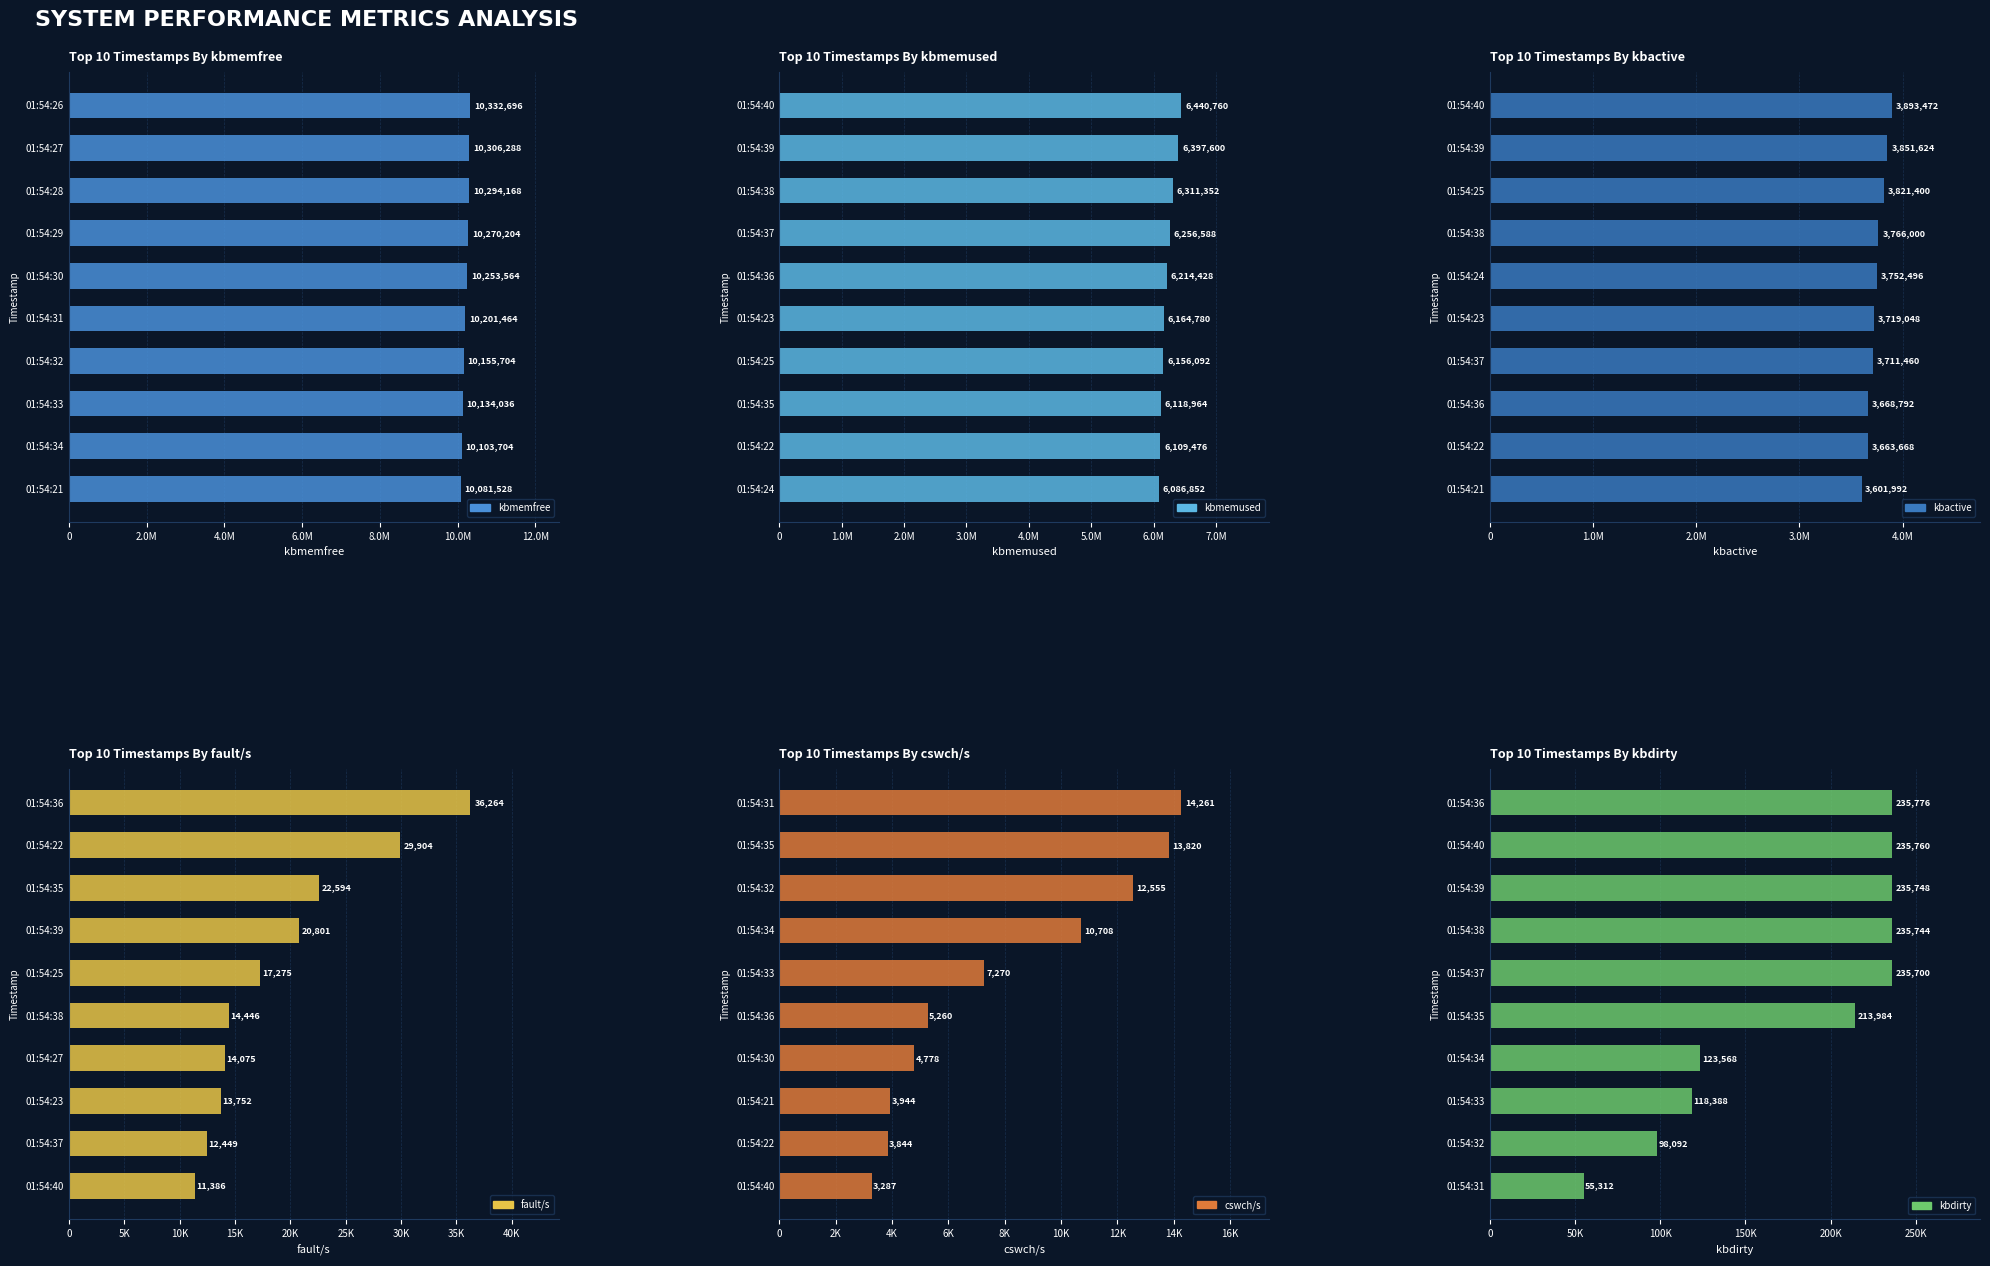

What is the sum of all fault/s values?

192946